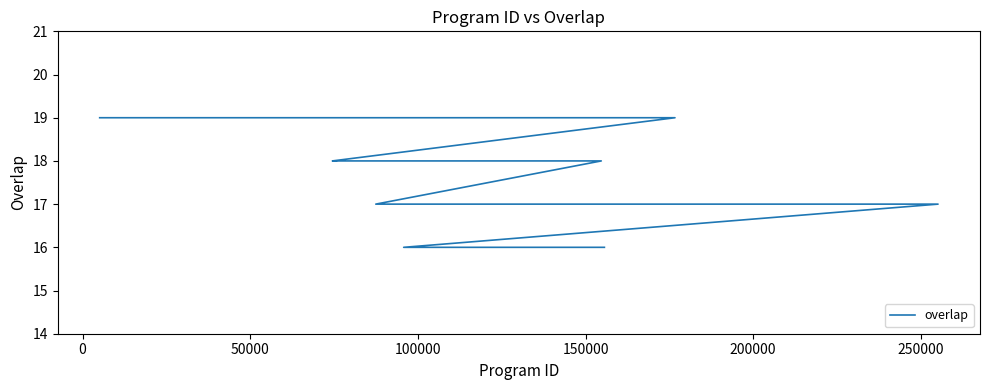

What is the greatest value displayed?

19